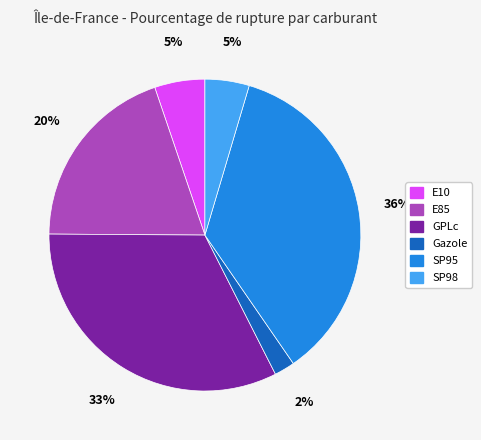

Between E85 and Gazole, which is larger?

E85